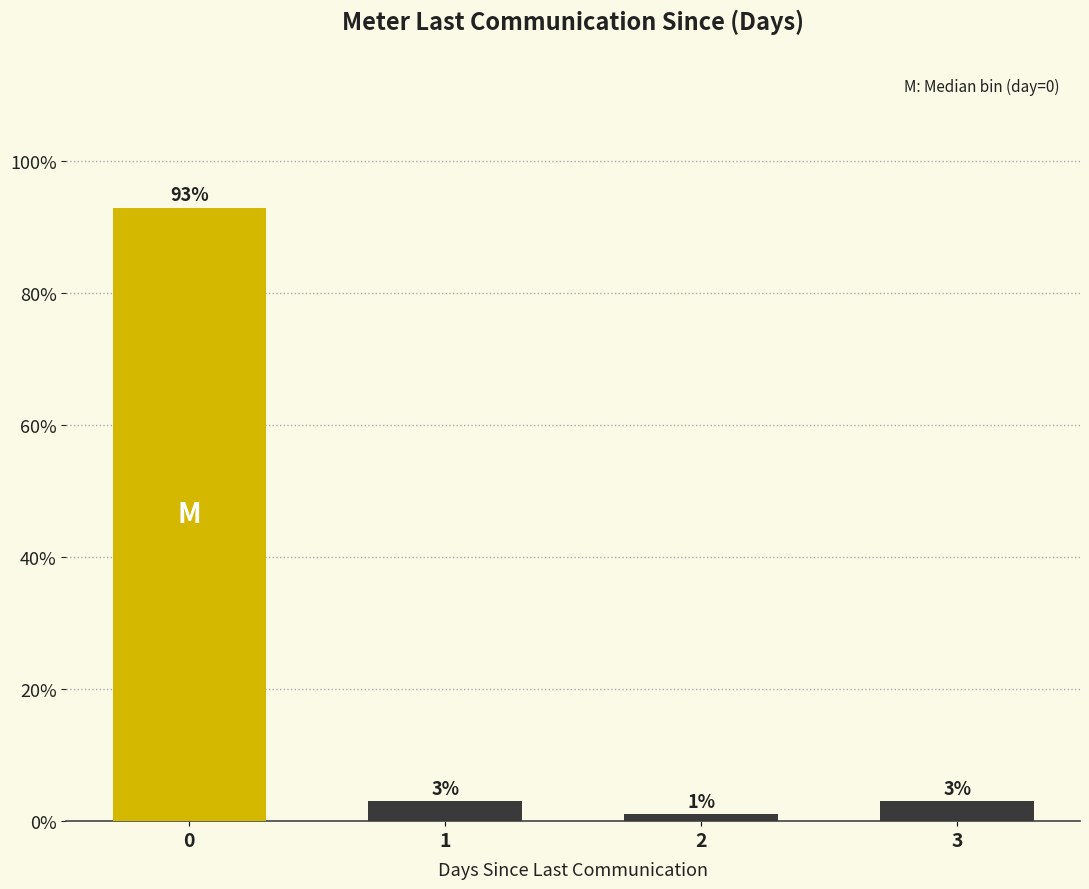

The chart shows a value of 3.0 at 1. True or false?

True